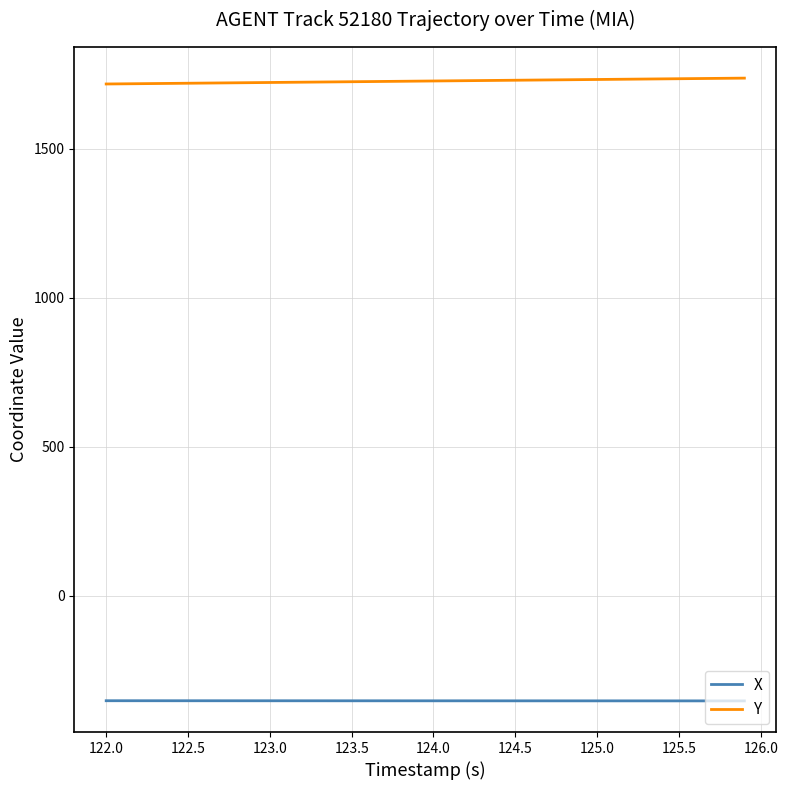

What is the smallest value displayed?

-352.1